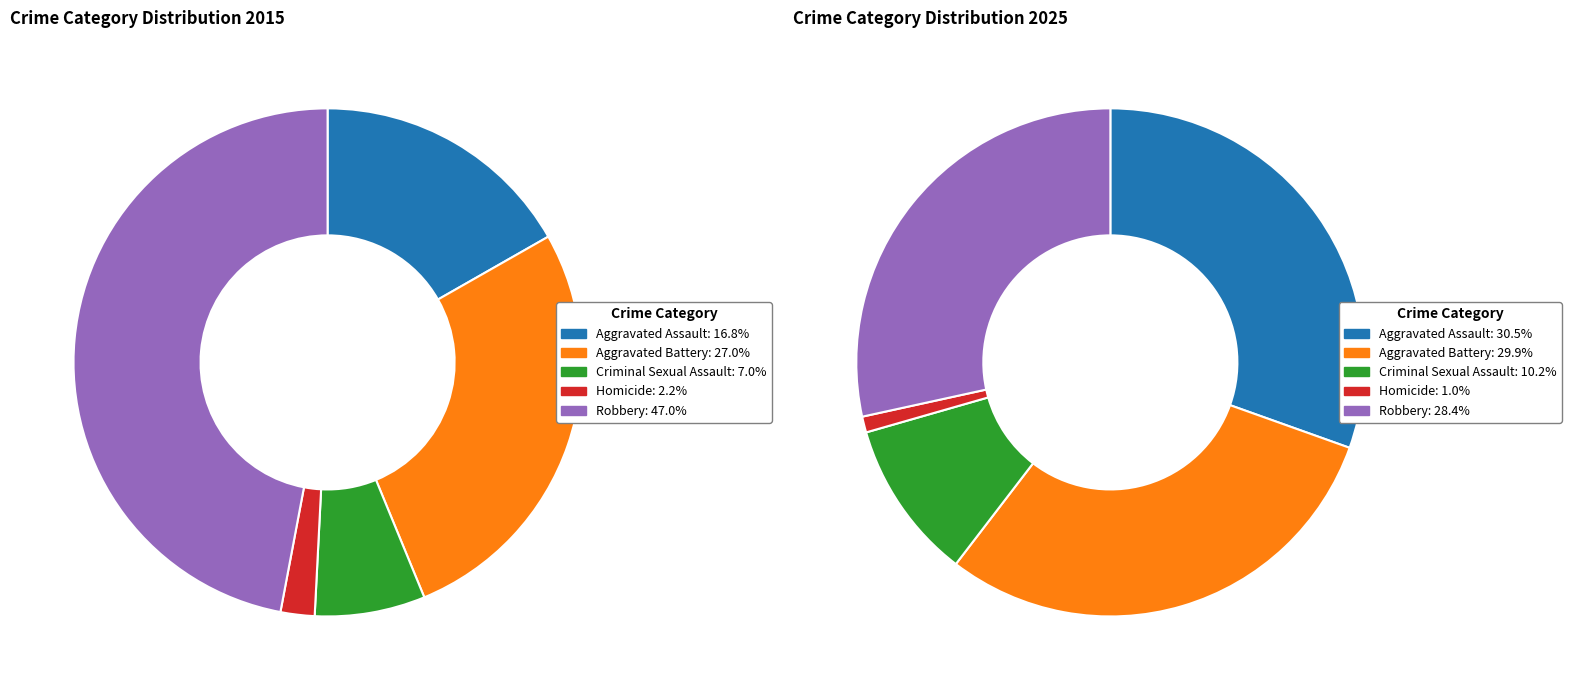

Rank the series at 4 from highest to lowest value.

values_2015, values_2025